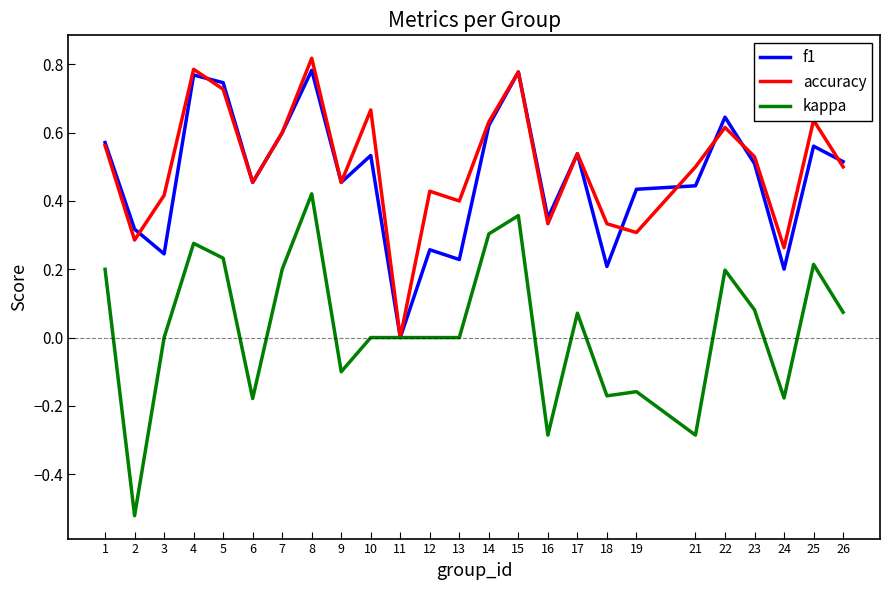

Is it true that f1 equals 1.3 at 15?

False